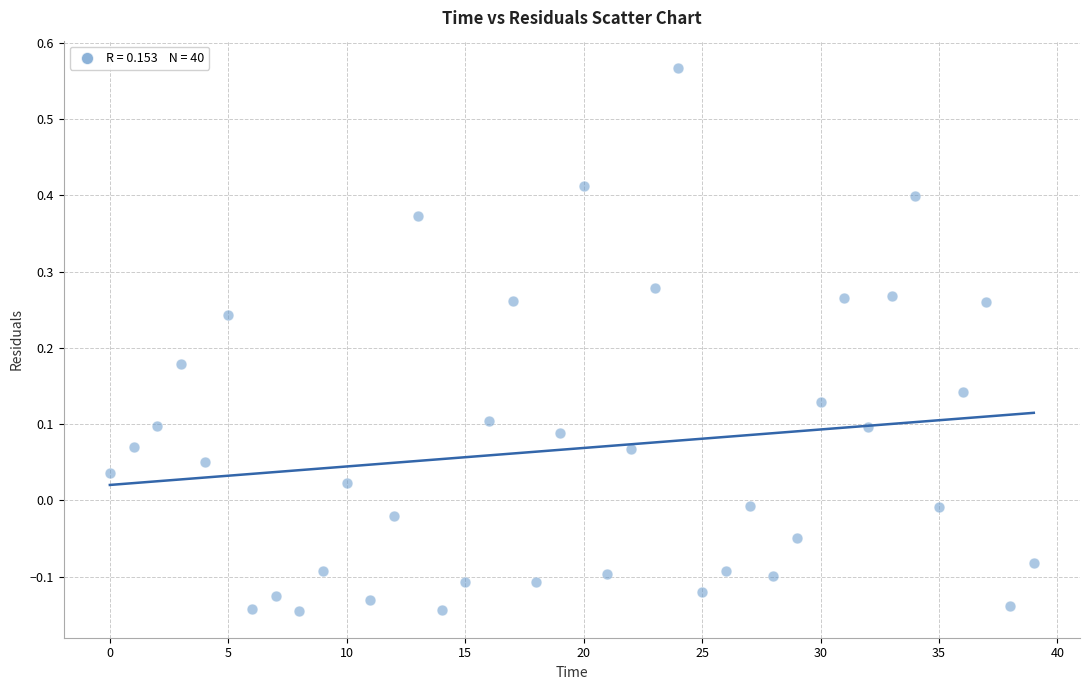

What is the range of Y values (max minus min)?

0.7